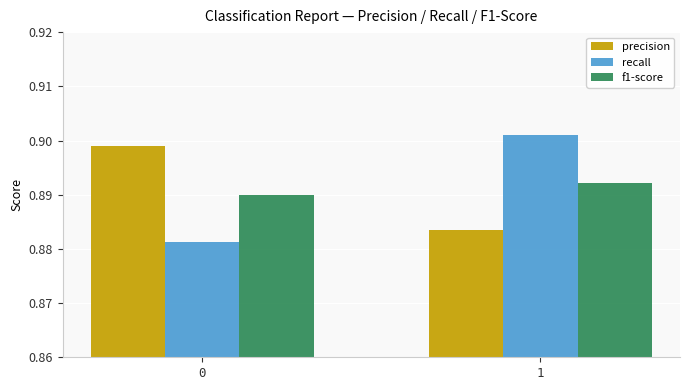

How many bars are there in total?

6